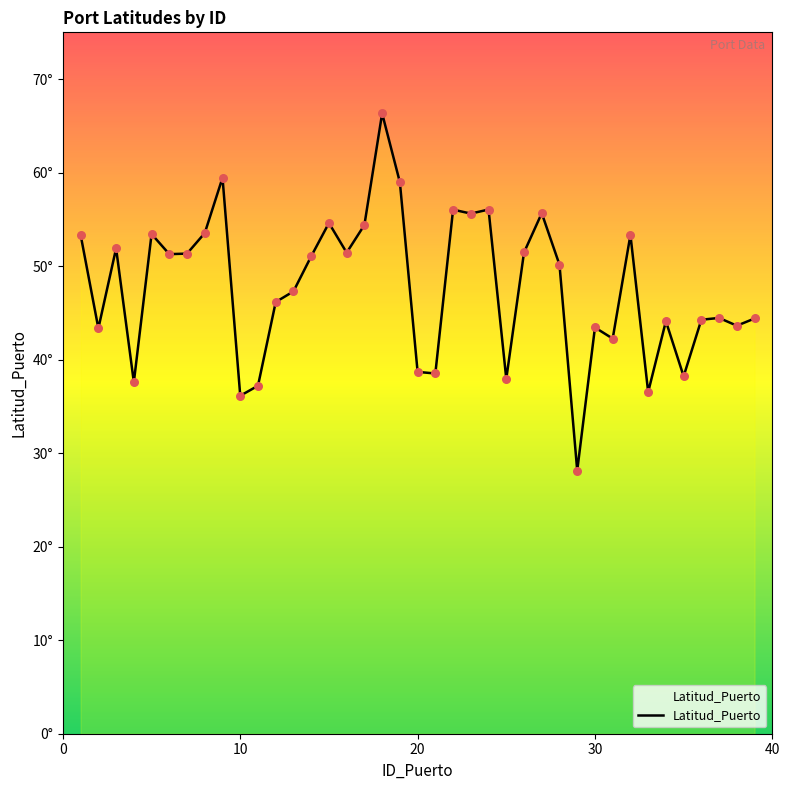

Is this an area chart (filled region under the line)?

Yes